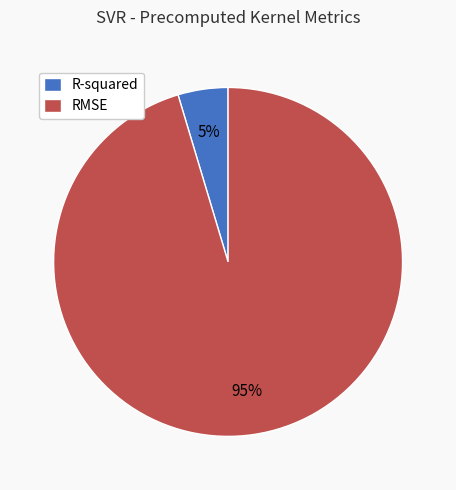

To the nearest percent, what percentage of the pie is R-squared?

5%